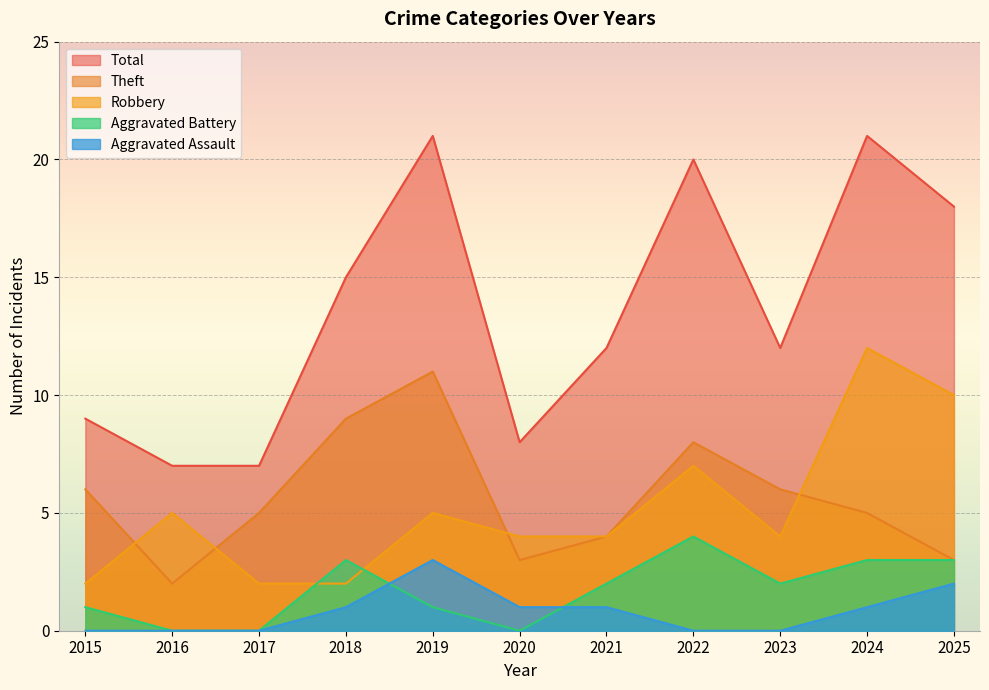

True or false: Aggravated Battery and Total cross at least once.

False